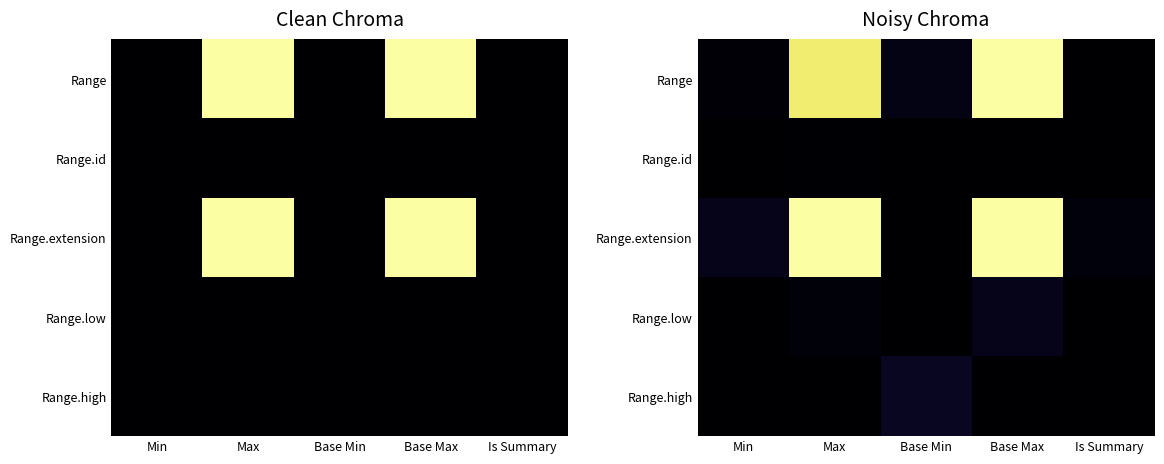

How many distinct data groups are displayed?

5